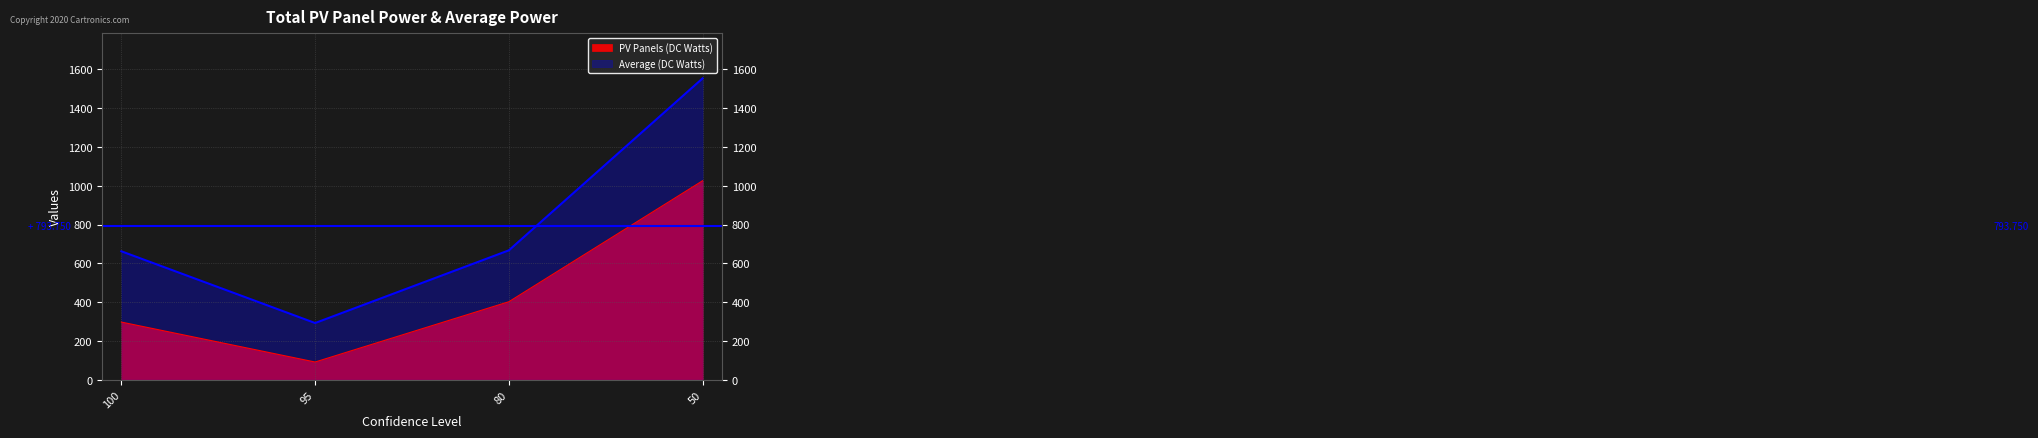

Reading left to right, list all the values displayed in this chart.

PV Panels (DC Watts): 297	91	402	1026
Average (DC Watts): 662	292	667	1554